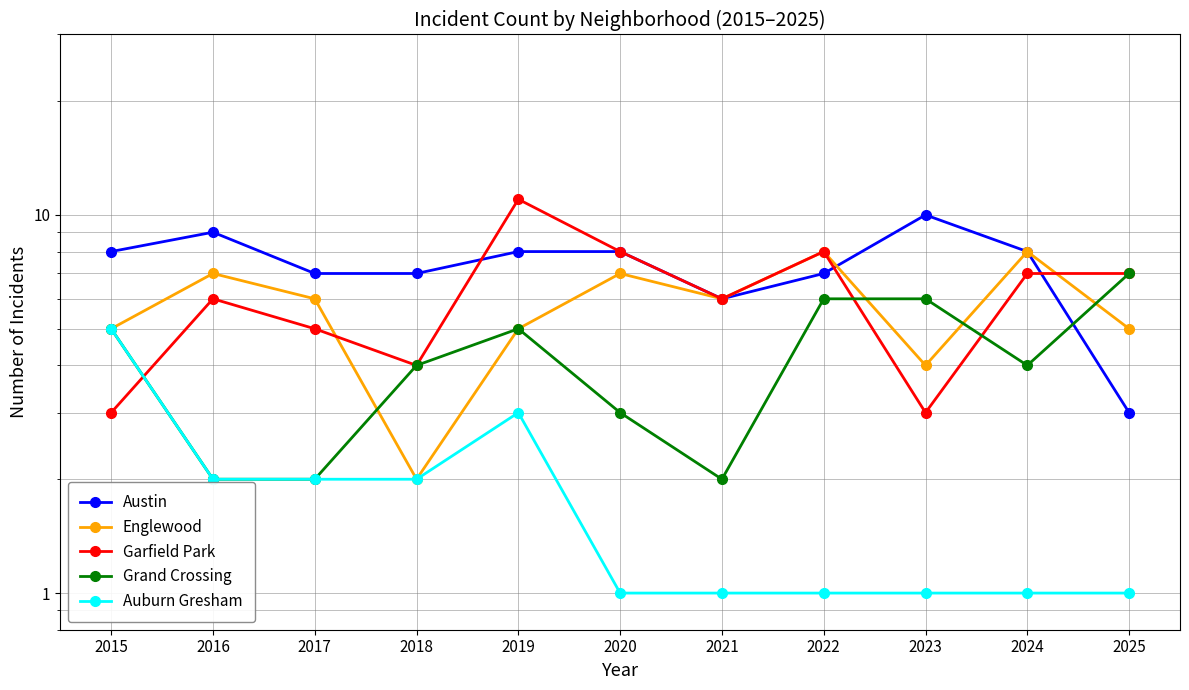

At which category is the sum across all series the highest?

2019